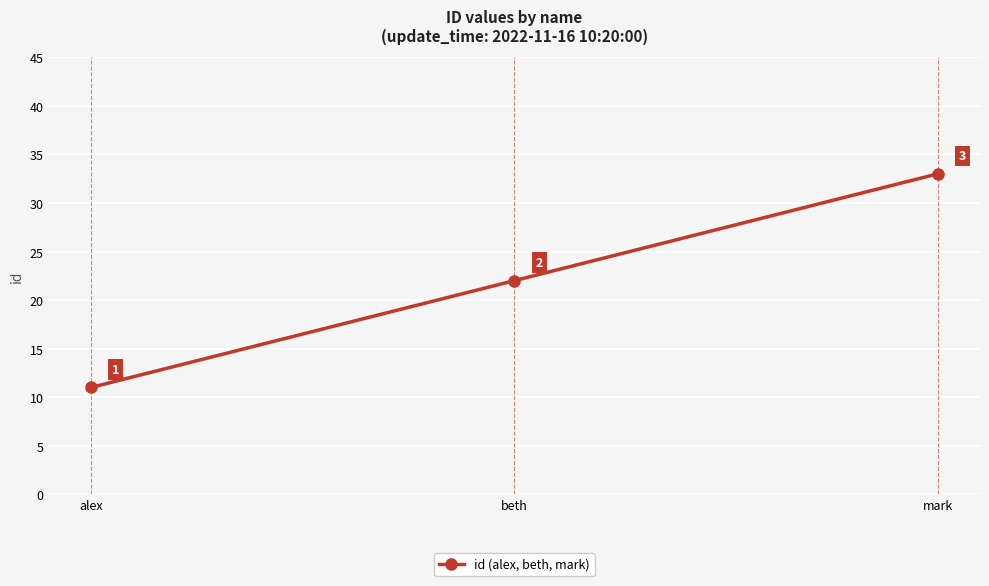

What is the sum of the values at mark and alex?

44